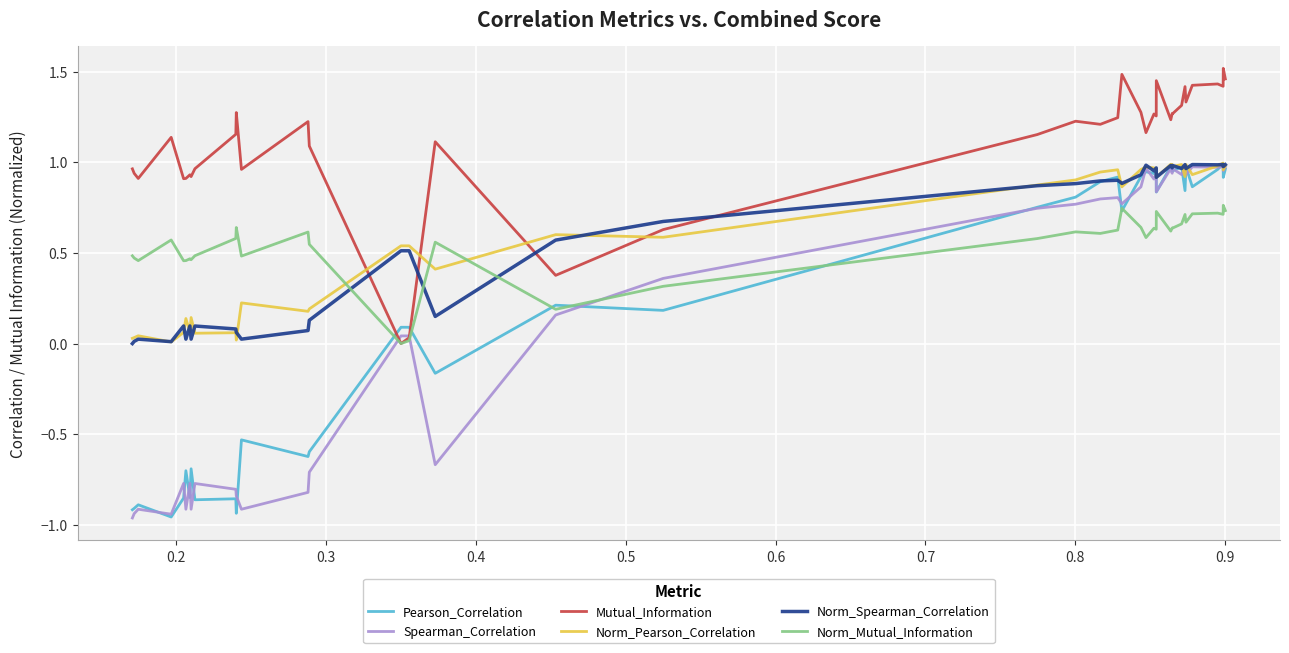

Which series has the largest total across all categories?

Mutual_Information